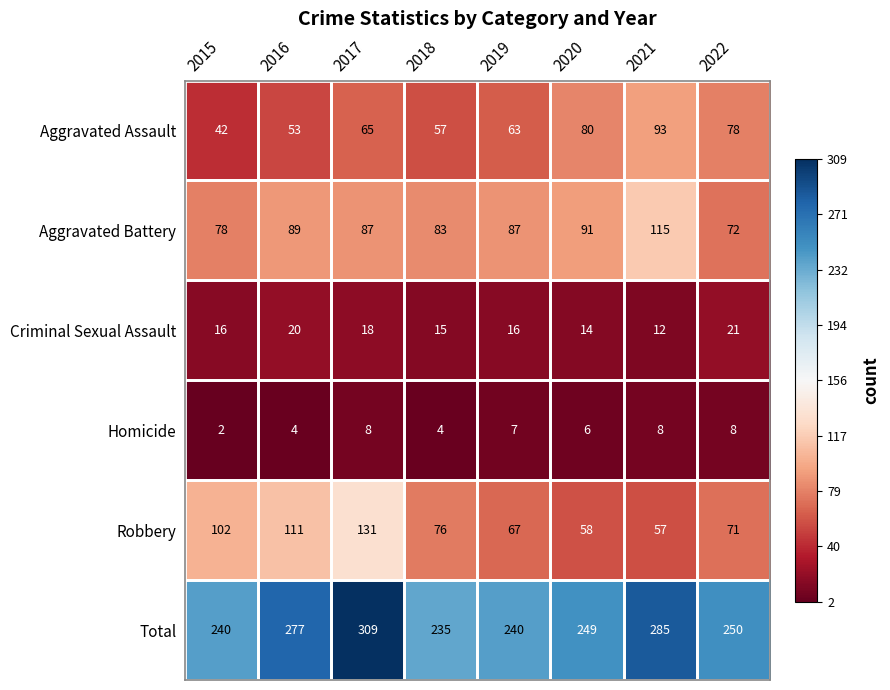

Between 2016 and 2018, which series saw the biggest shift?

Total